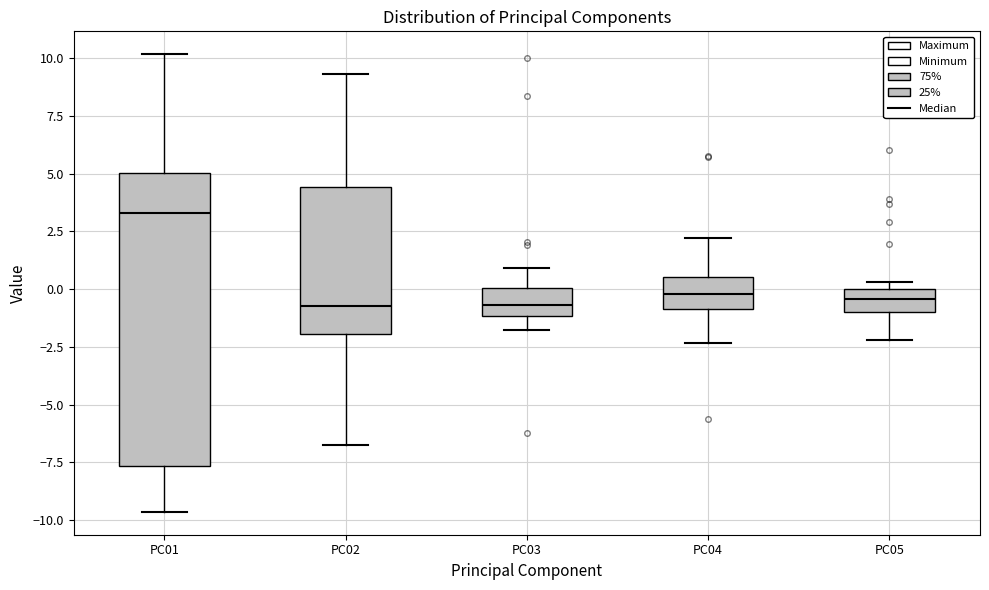

Which box is the tallest, from its lower edge to its upper edge?

PC01